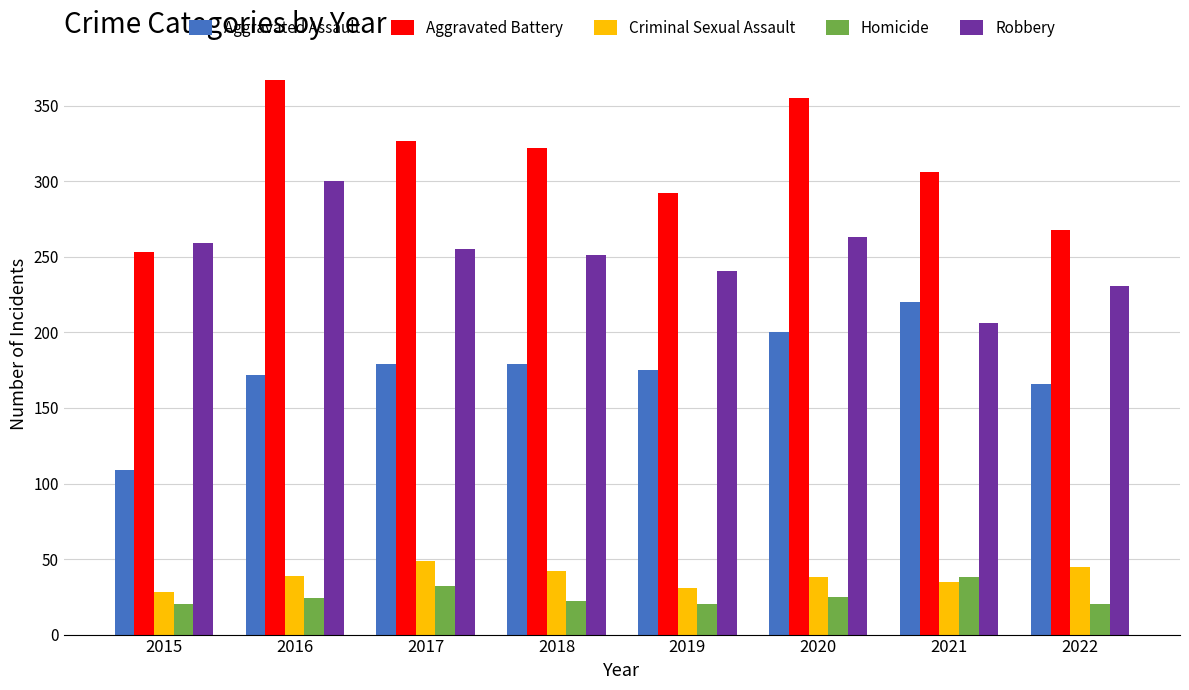

The Robbery series shows 405 at 2019. True or false?

False